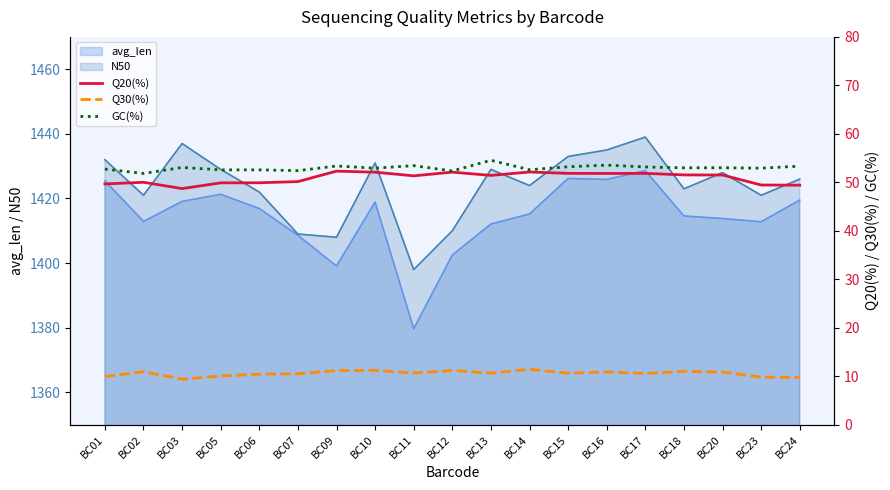

Is the value of GC(%) at BC11 greater than the value of Q20(%) at BC07?

Yes